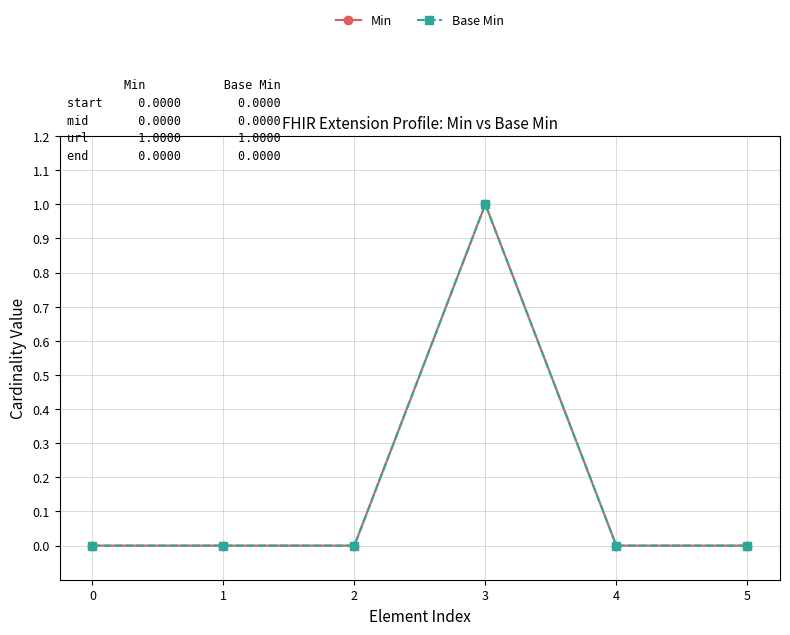

Reading right to left, extract all data points from this chart.

Min: 0	0	1	0	0	0
Base Min: 0	0	1	0	0	0